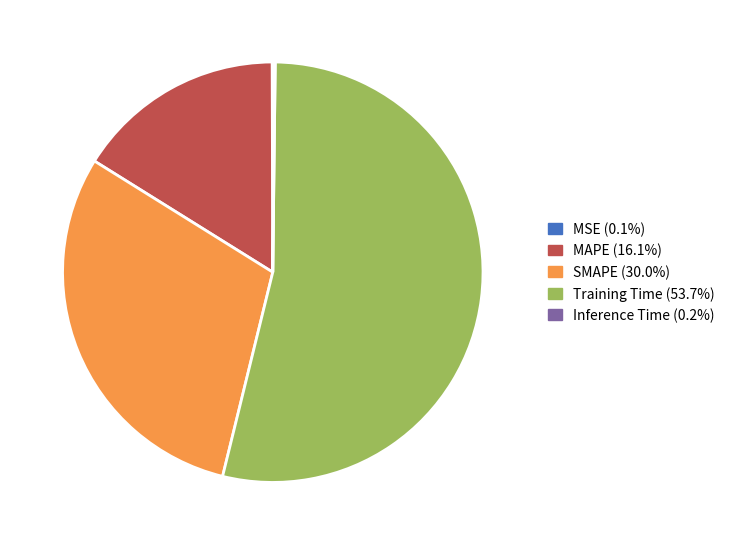

Combined, do Training Time and MAPE account for over 50%?

Yes